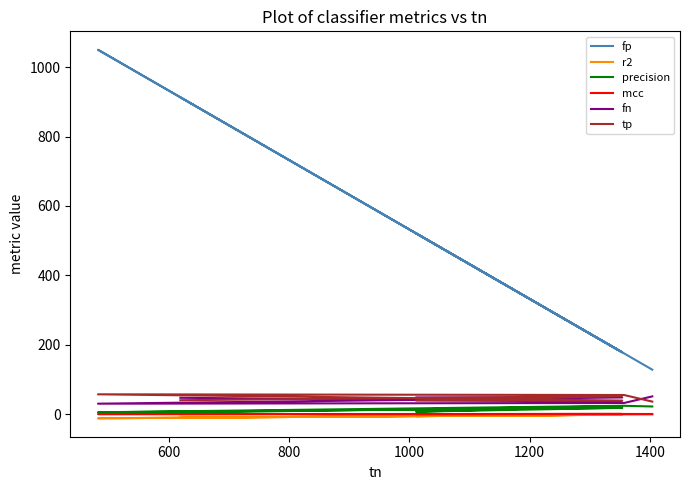

Does the chart display data point markers on the line(s)?

No